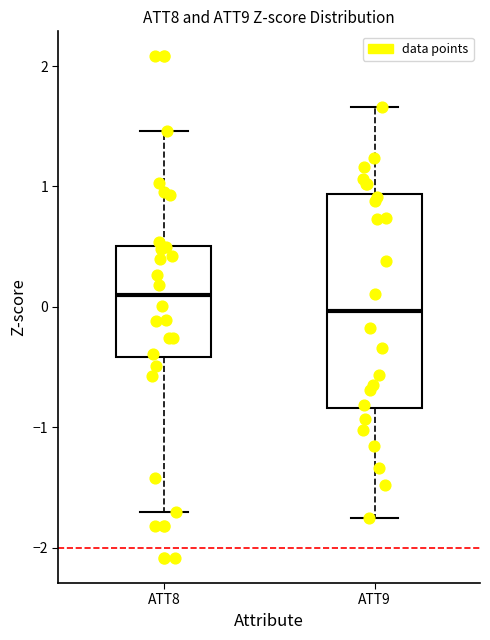

Reading left to right, read every box against the y-axis: the position of its median line, the range the box covers, and the ends of its whiskers. The values are not printed on the chart, so give them approximately, as read against the axis.

ATT8: median 0.1, box -0.4 to 0.5, whiskers -1.7 to 1.5
ATT9: median 0.0, box -0.8 to 0.9, whiskers -1.8 to 1.7